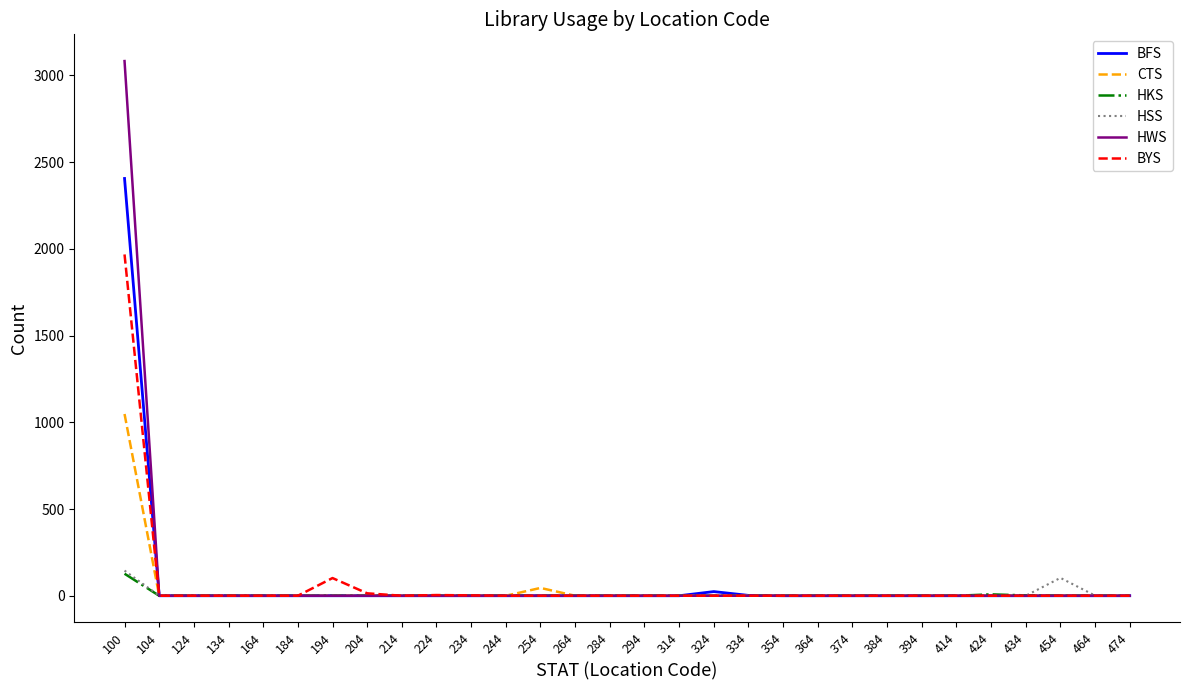

What are all the series names shown in the legend?

BFS, CTS, HKS, HSS, HWS, BYS